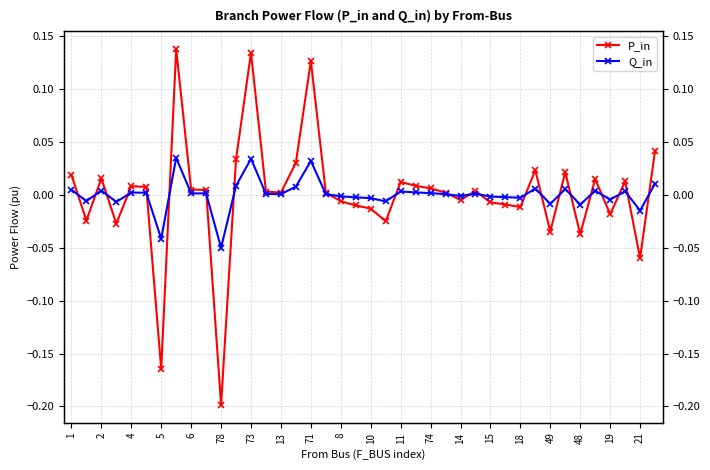

Which series changed the most between 24 and 29?

P_in